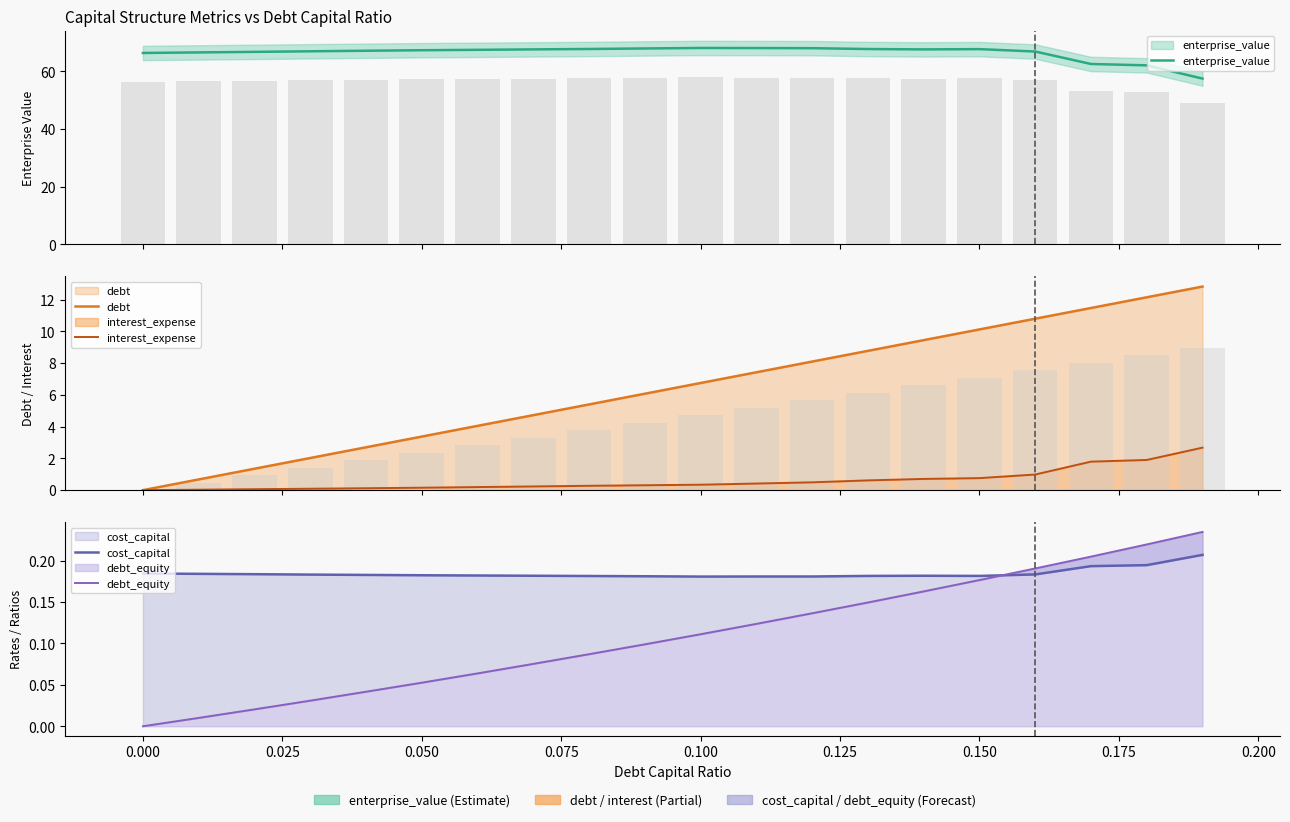

Which series changed the most between 0.050 and 0.225?

debt